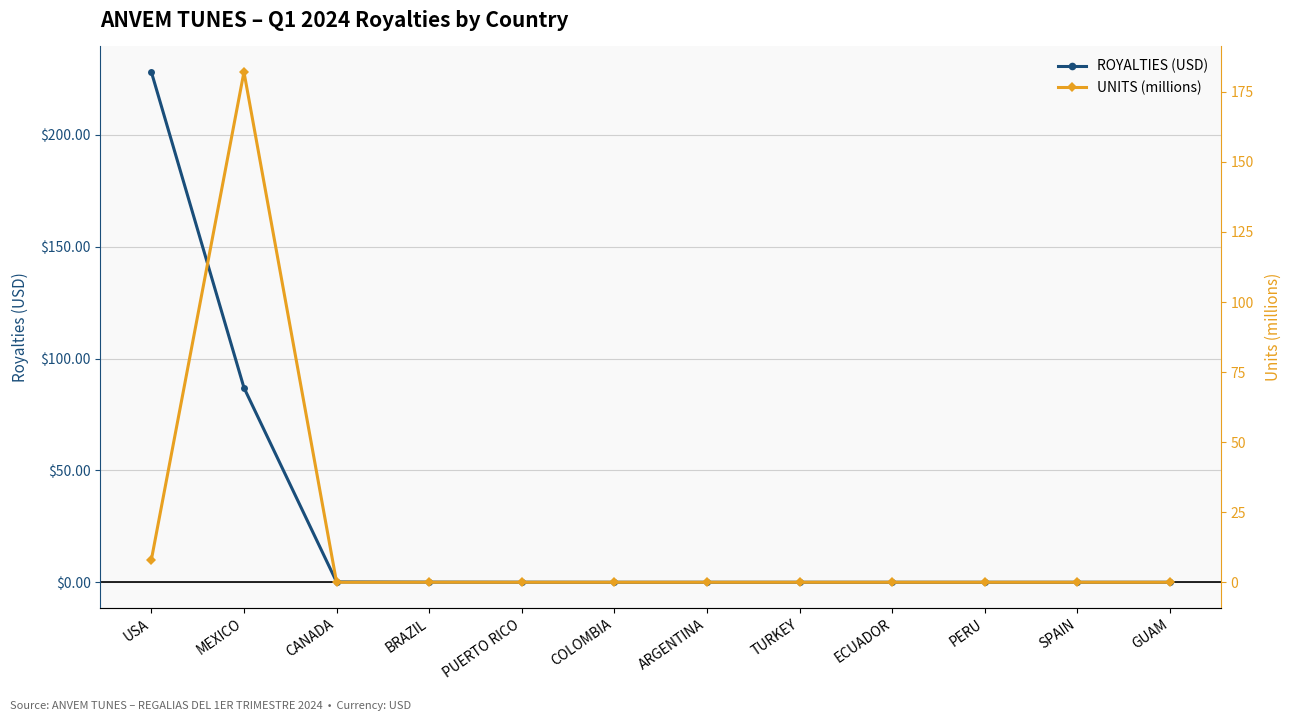

List the labels in order of UNITS (millions) value, smallest first.

GUAM, SPAIN, CANADA, PERU, TURKEY, ECUADOR, ARGENTINA, COLOMBIA, PUERTO RICO, BRAZIL, USA, MEXICO